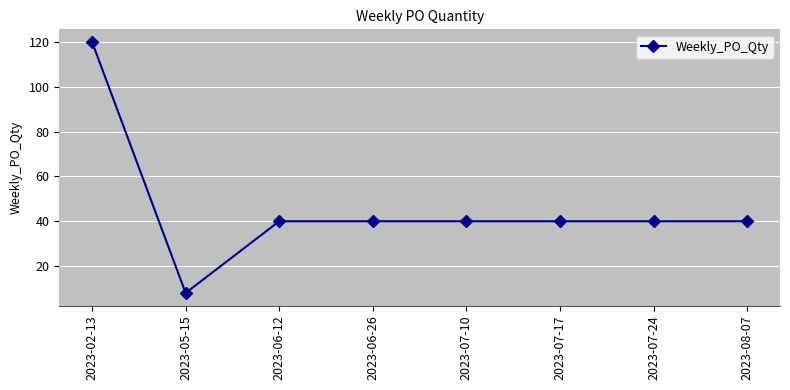

What is the label of the 5th point from the right?

2023-06-26